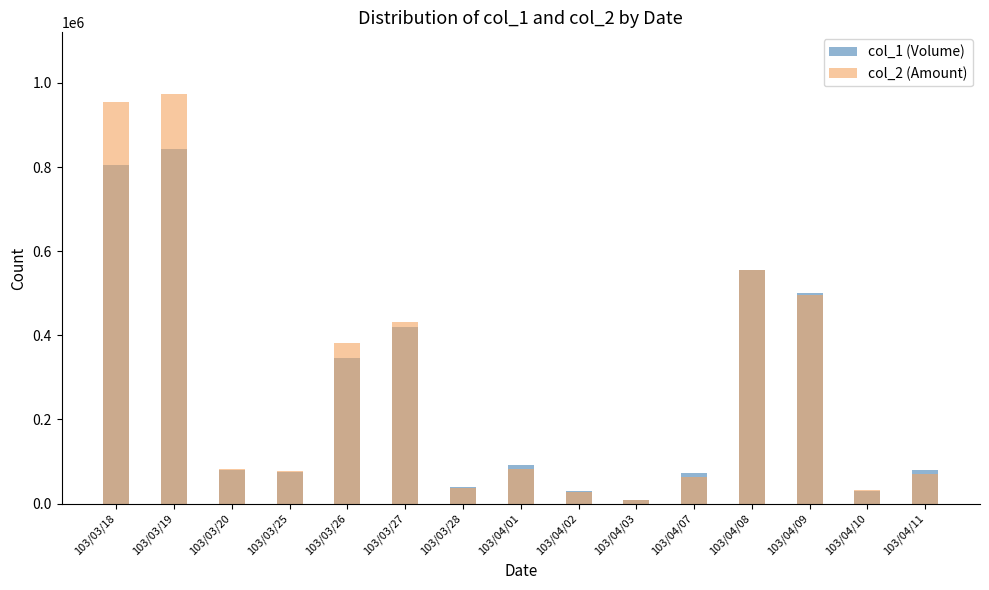

What is the sum of the col_2 (Amount) values at 103/03/25 and 103/03/27?

510580